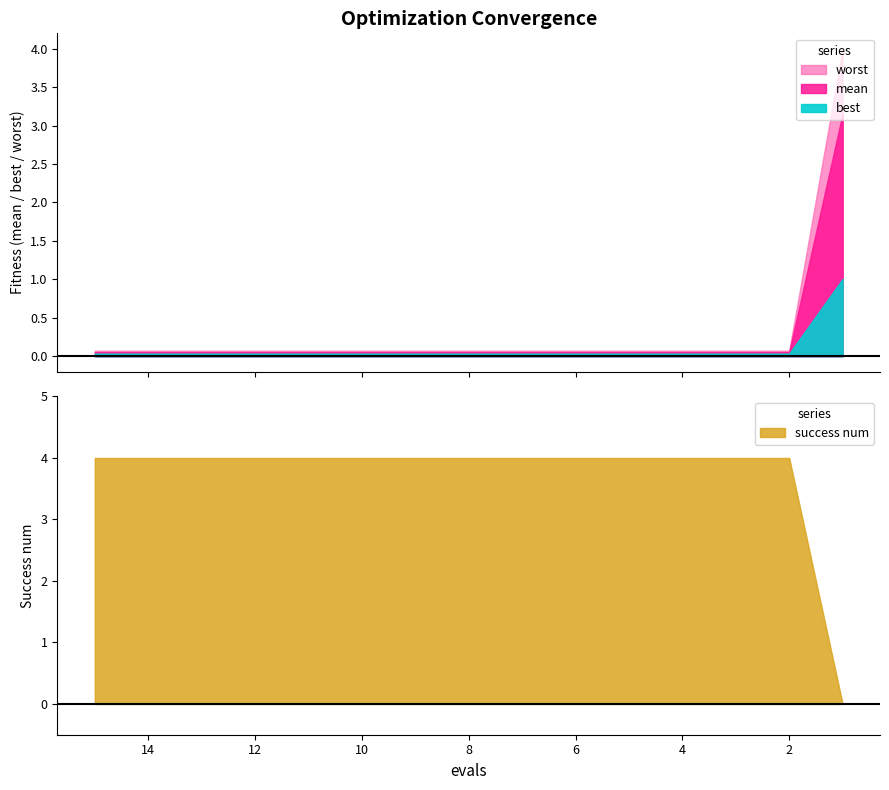

Where is mean nearest to the value 1?

2